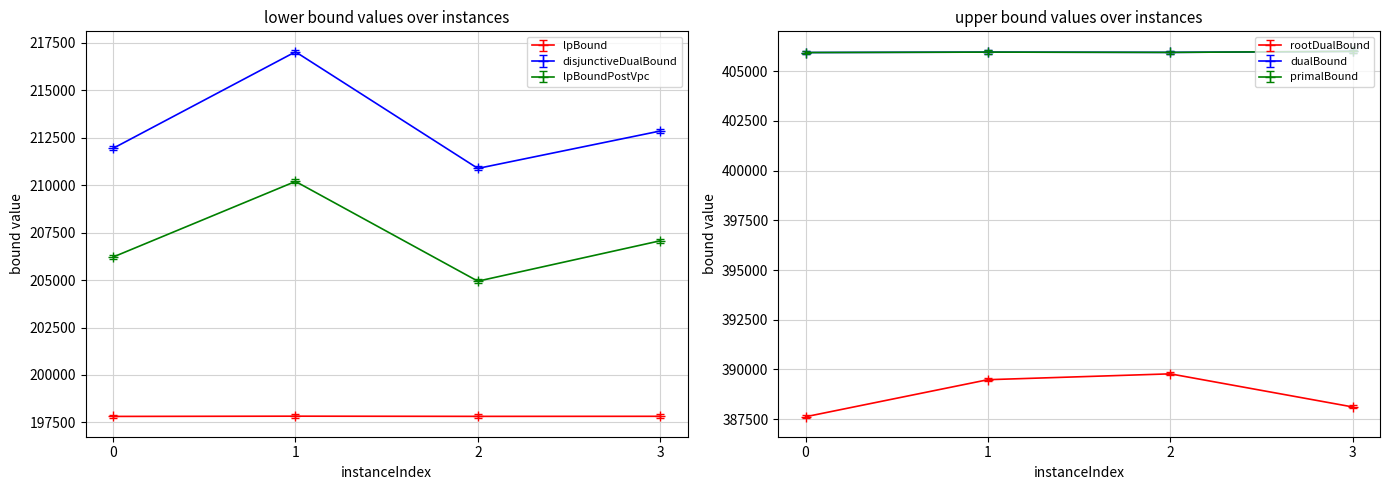

Reading left to right, transcribe all the data shown in this chart.

lpBound: 197818.3	197830.7	197820.9	197823.9
disjunctiveDualBound: 211936.8	217018.3	210878.3	212848.4
lpBoundPostVpc: 206212.0	210192.4	204939.8	207067.7
rootDualBound: 387701.0	389564.5	389858.7	388194.4
dualBound: 405935.2	405956.2	405942.2	405993.2
primalBound: 405854.0	405875.0	405861.0	405912.0